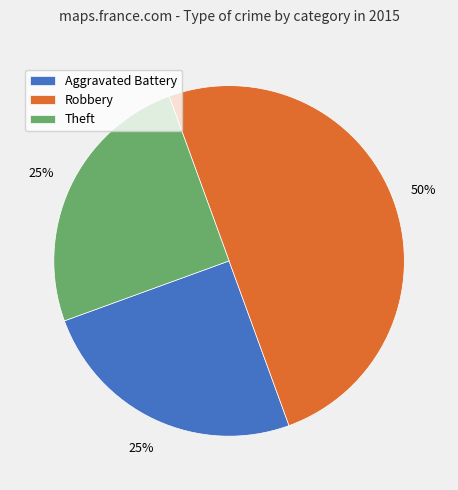

How many segments does this pie chart have?

3